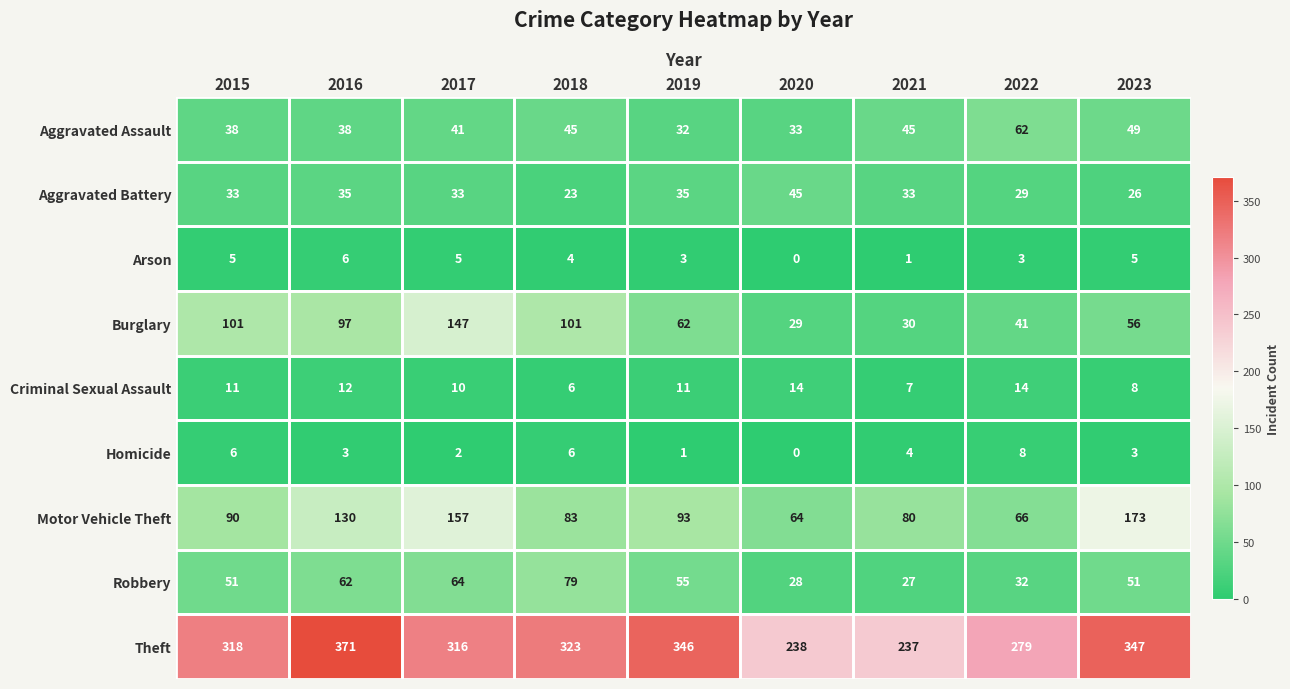

What is the difference between the maximum and minimum values in the Aggravated Battery series?

22